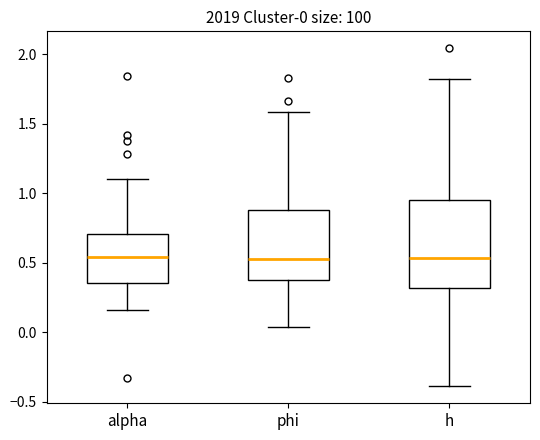

Comparing the boxes themselves (not the whiskers), which one is the tallest?

h